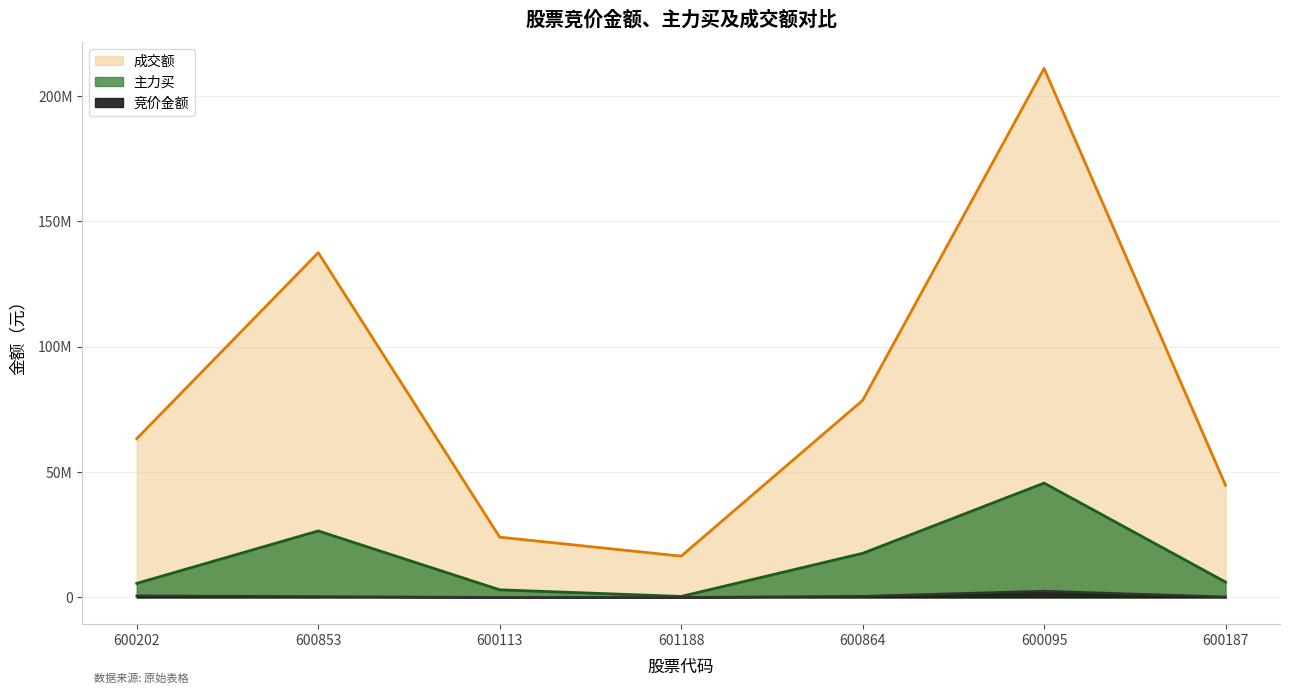

What is the approximate value of 成交额 at 600095, to the nearest 10?

210972920